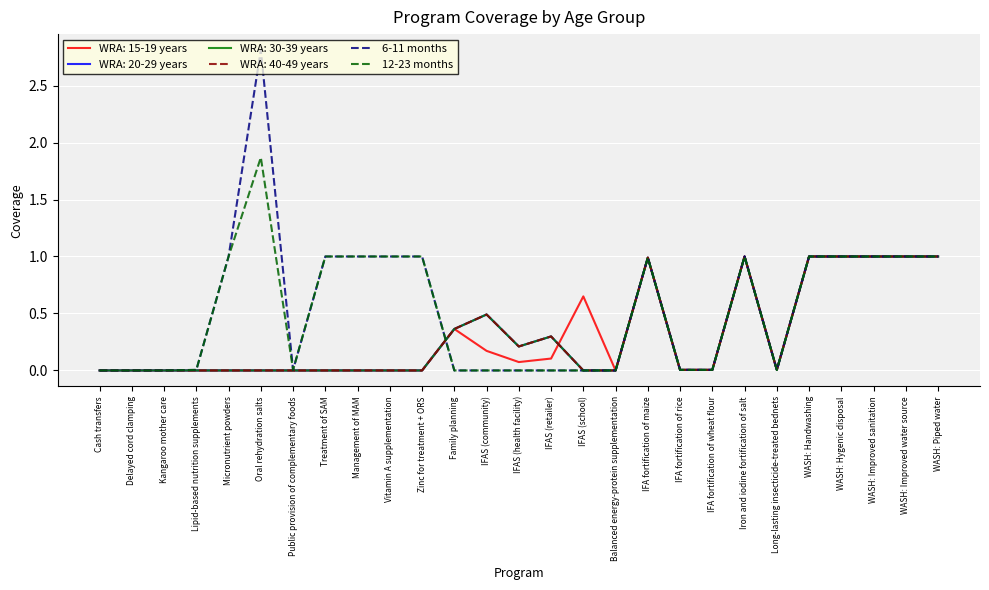

Does the chart have visible grid lines?

Yes